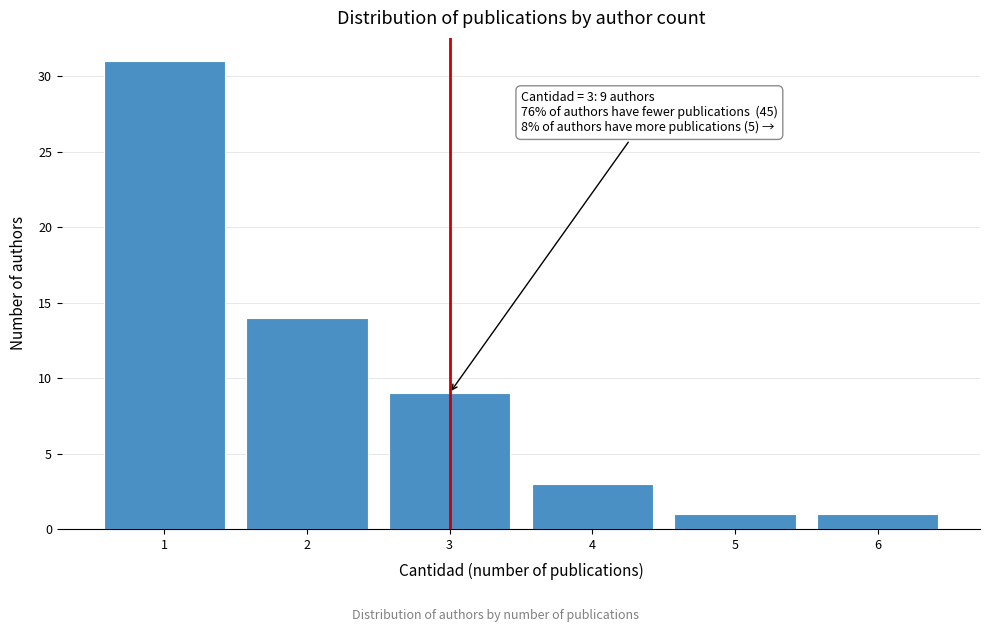

Reading left to right, what are all the values shown in this chart?

1=31	2=14	3=9	4=3	5=1	6=1